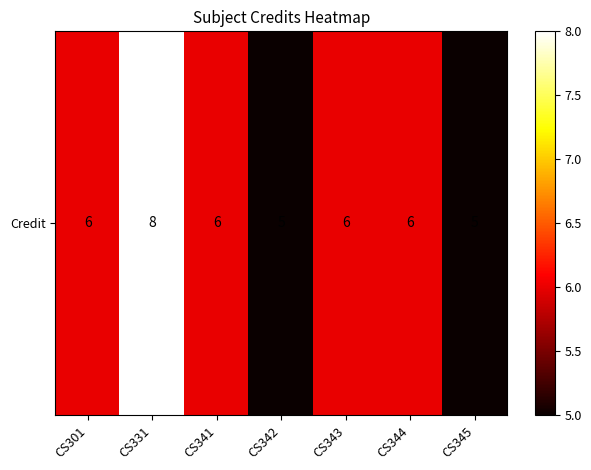

What is the average value?

6